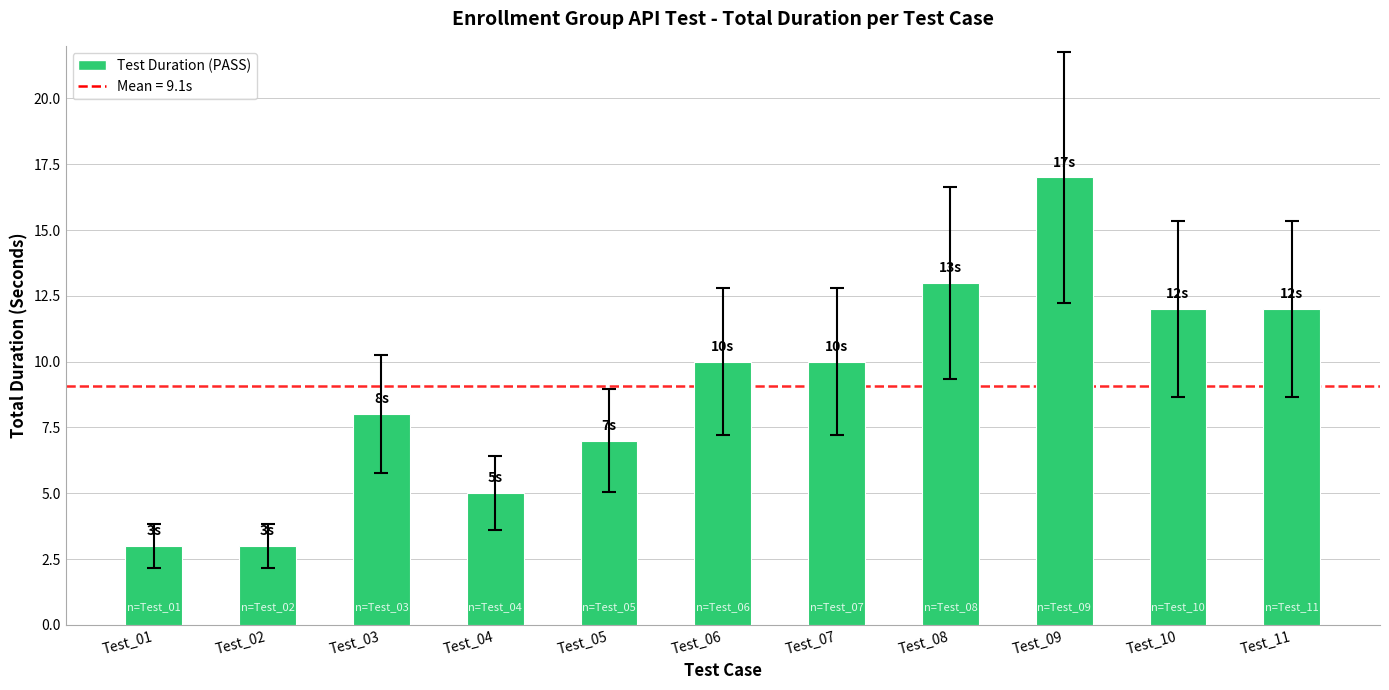

Between Test_02 and Test_09, which is larger?

Test_09